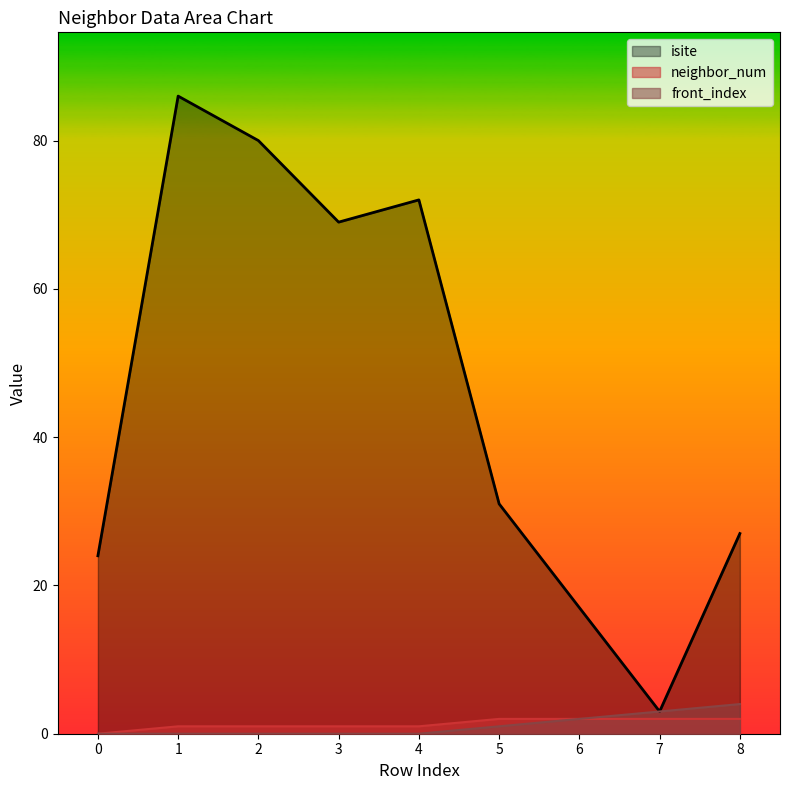

What is the approximate value of isite at 2, to the nearest 10?

80